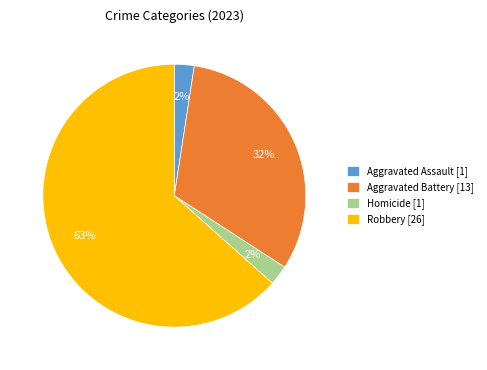

Count the number of slices in the pie.

4